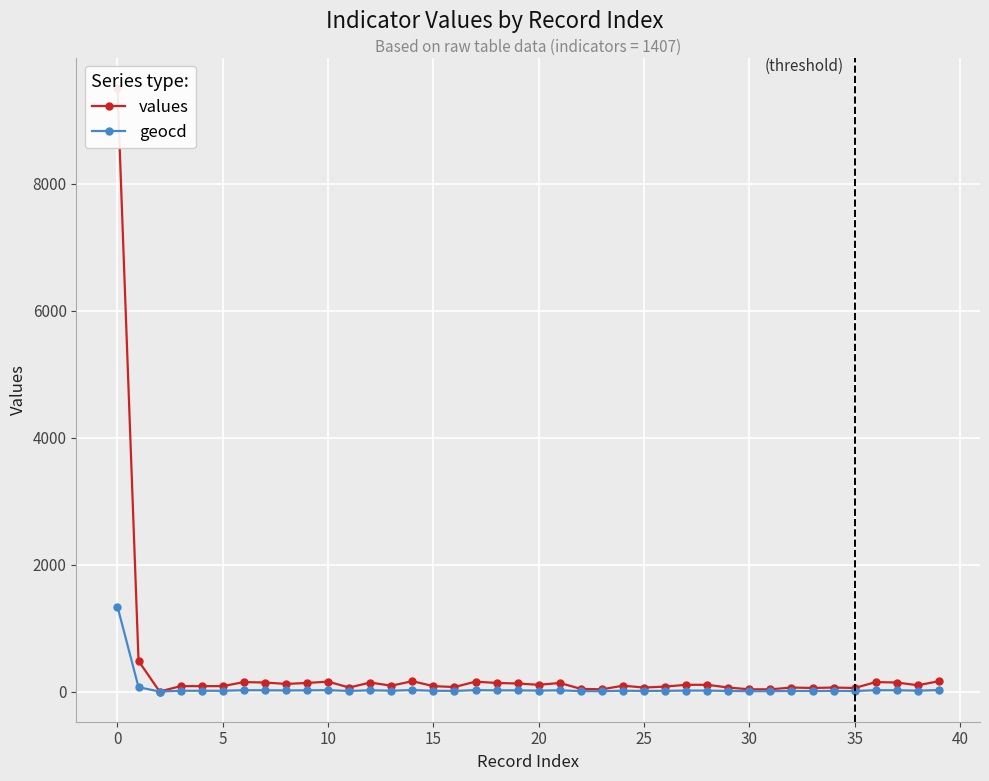

The geocd series shows 2 at 16. True or false?

False